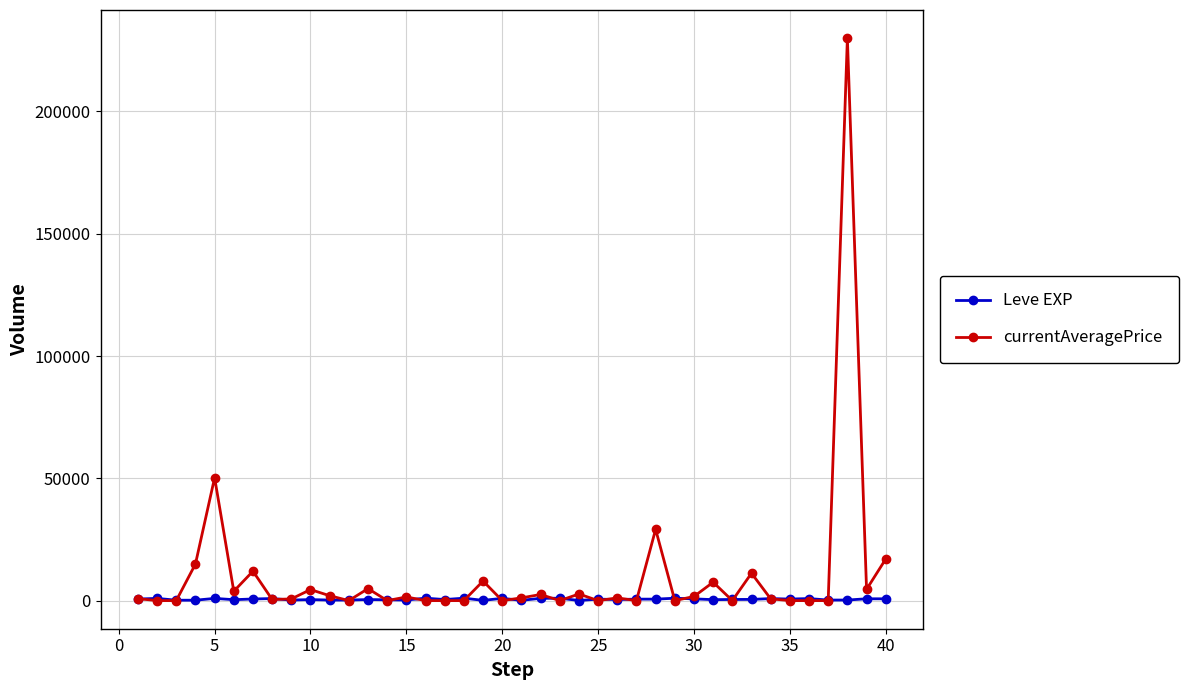

Which series has the largest range (max minus min)?

currentAveragePrice